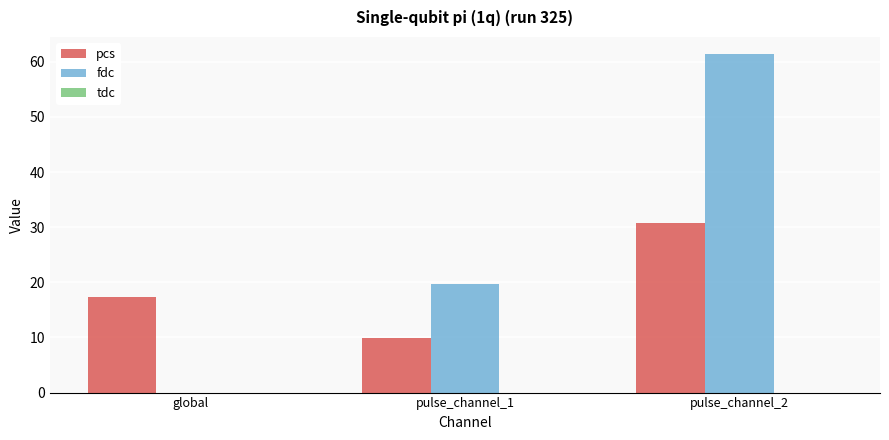

At which label does fdc first exceed 19?

pulse_channel_1